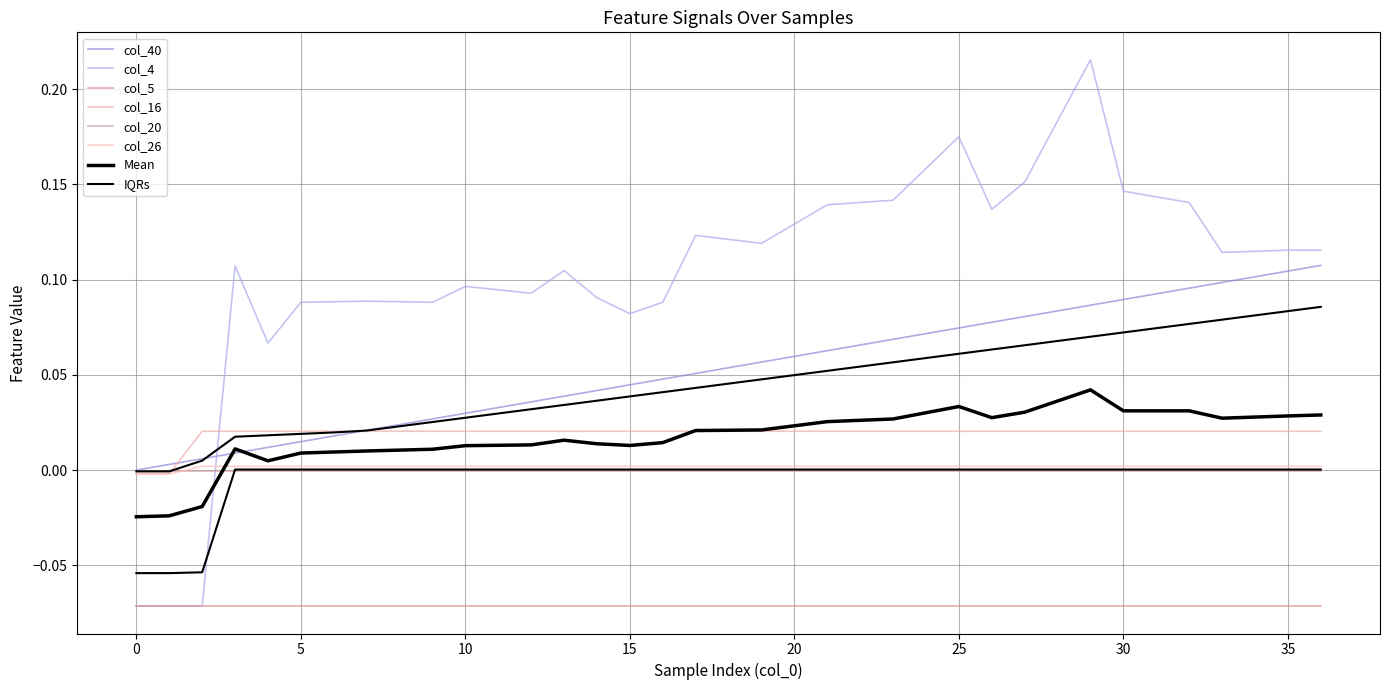

Is the value of col_4 at 18 greater than the value of col_16 at 22?

Yes